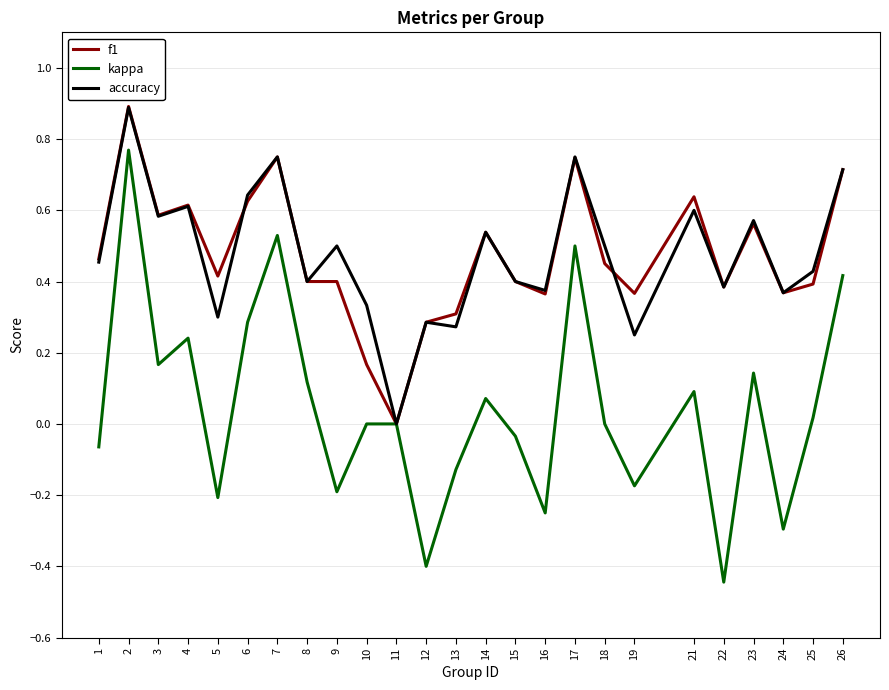

Which series has the widest spread of values?

kappa